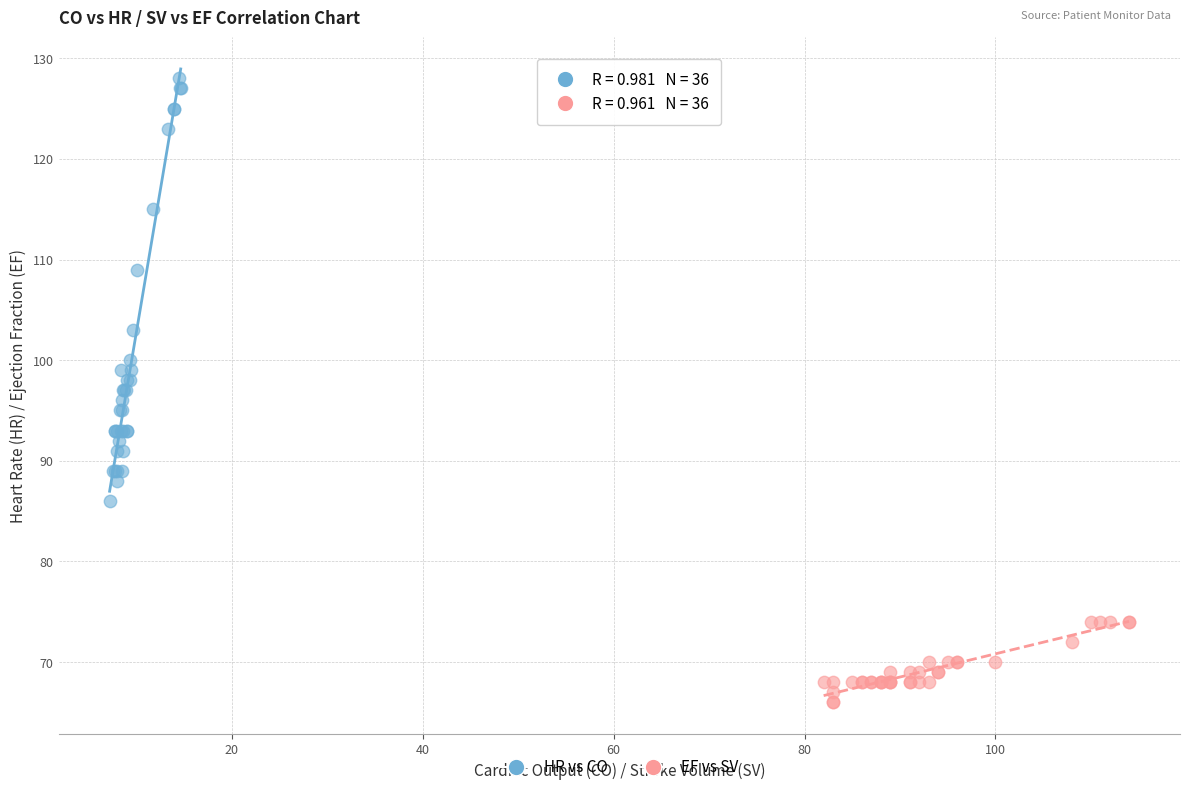

Which series reaches the maximum Y coordinate?

HR vs CO